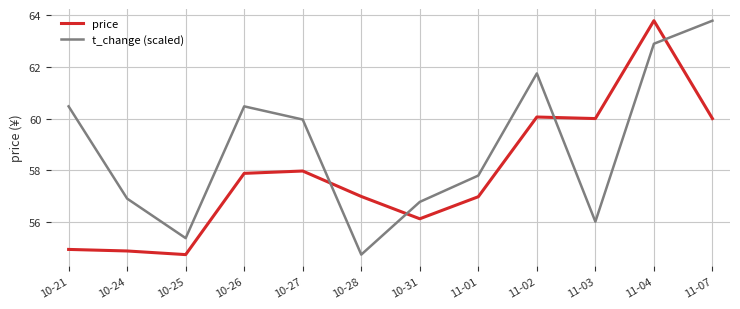

In price, how many points are higher than both neighbors (excluding endpoints)?

3